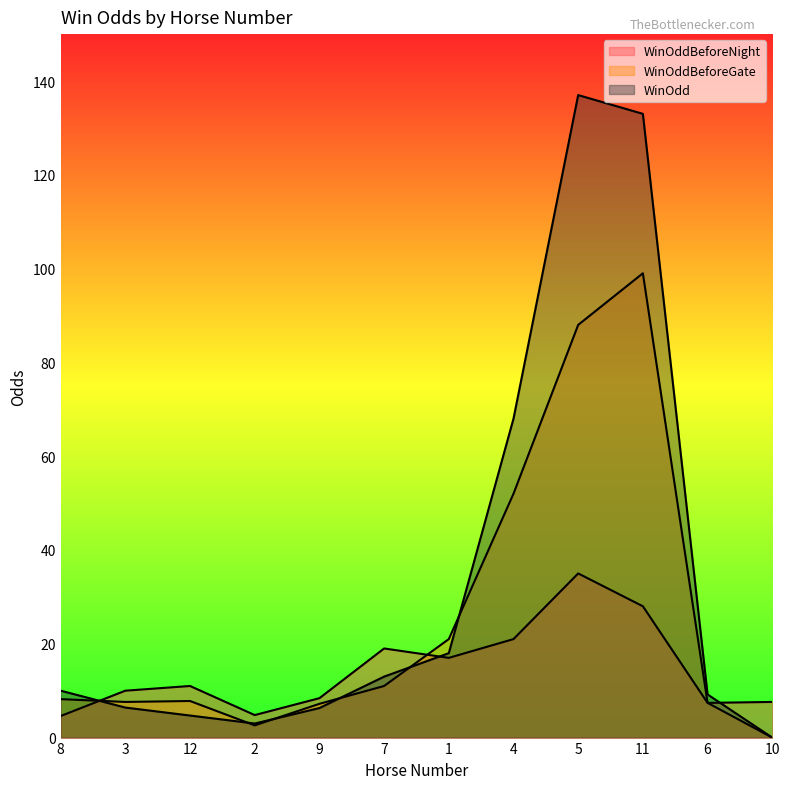

Reading right to left, list all the values displayed in this chart.

WinOddBeforeNight: 7.6	7.4	28.0	35.0	21.0	17.0	19.0	8.4	4.8	11.0	10.0	4.6
WinOddBeforeGate: 0.0	7.4	99.0	88.0	52.0	21.0	11.0	7.2	2.6	7.8	7.6	8.2
WinOdd: 0.0	9.2	133.0	137.0	68.0	18.0	13.0	6.3	3.0	4.7	6.4	10.0